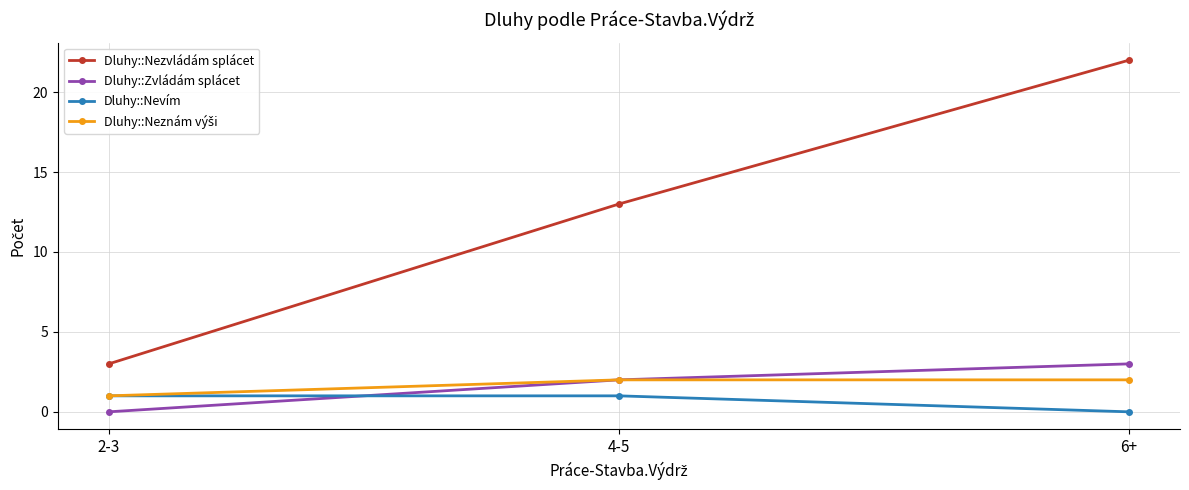

Which series has the widest spread of values?

Dluhy::Nezvládám splácet